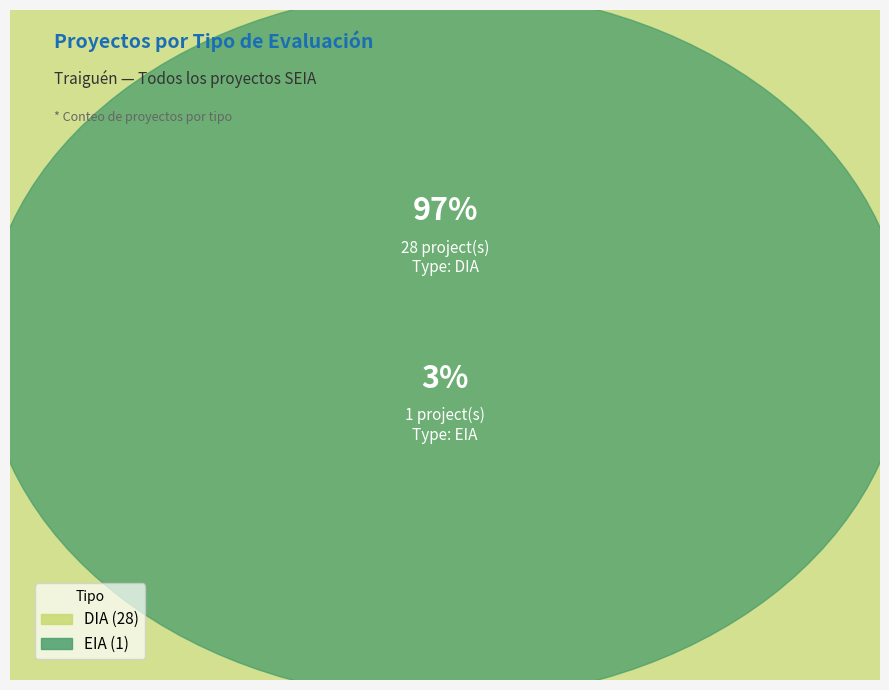

Combined, do DIA and EIA account for over 50%?

Yes